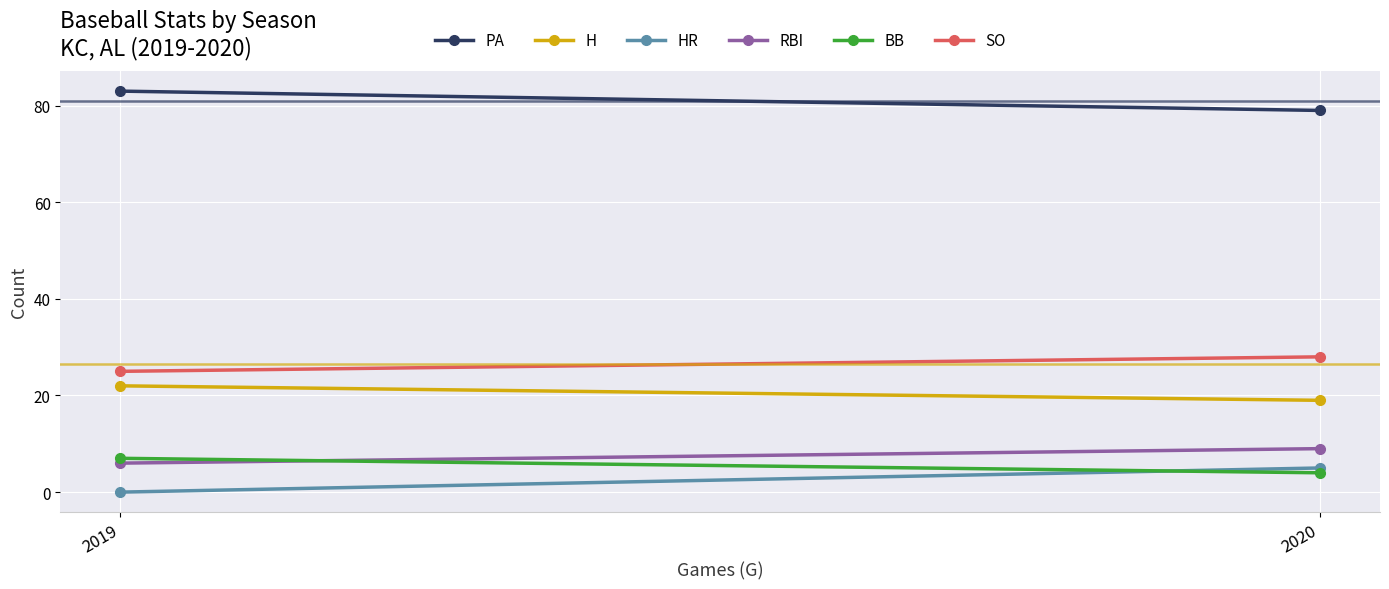

What is the difference between the highest and lowest values at 2019?

83